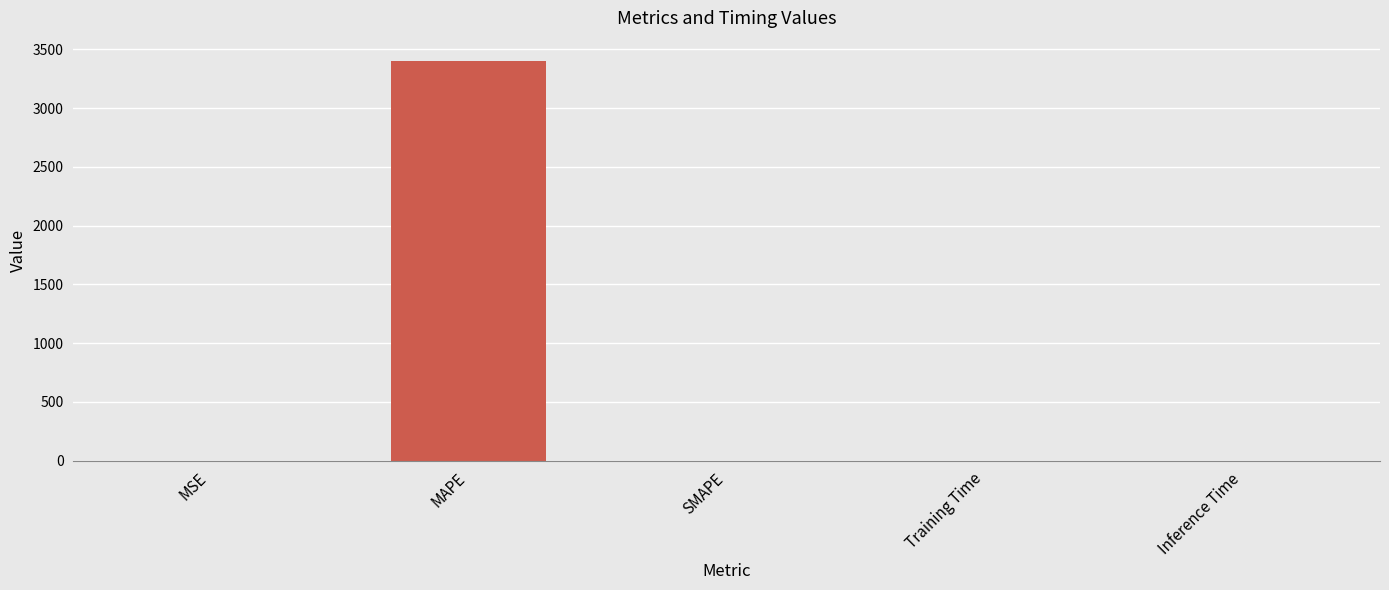

At which category does the chart reach its peak across all series?

MAPE